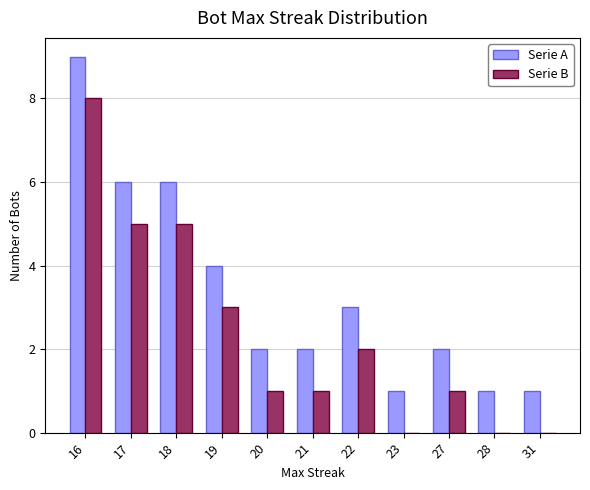

What is the maximum value shown in the chart?

9